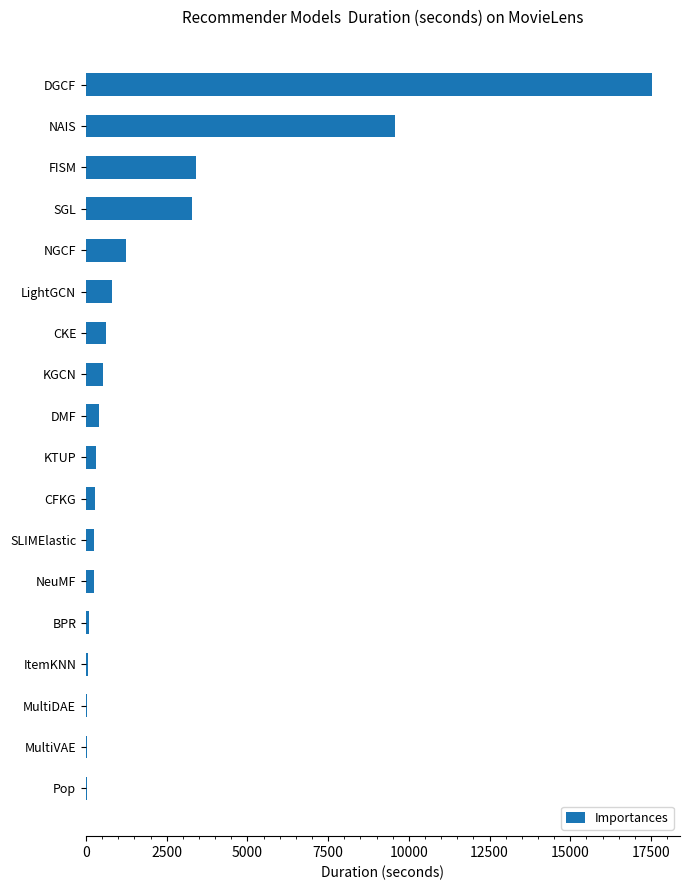

Which has a higher value, DMF or Pop?

DMF